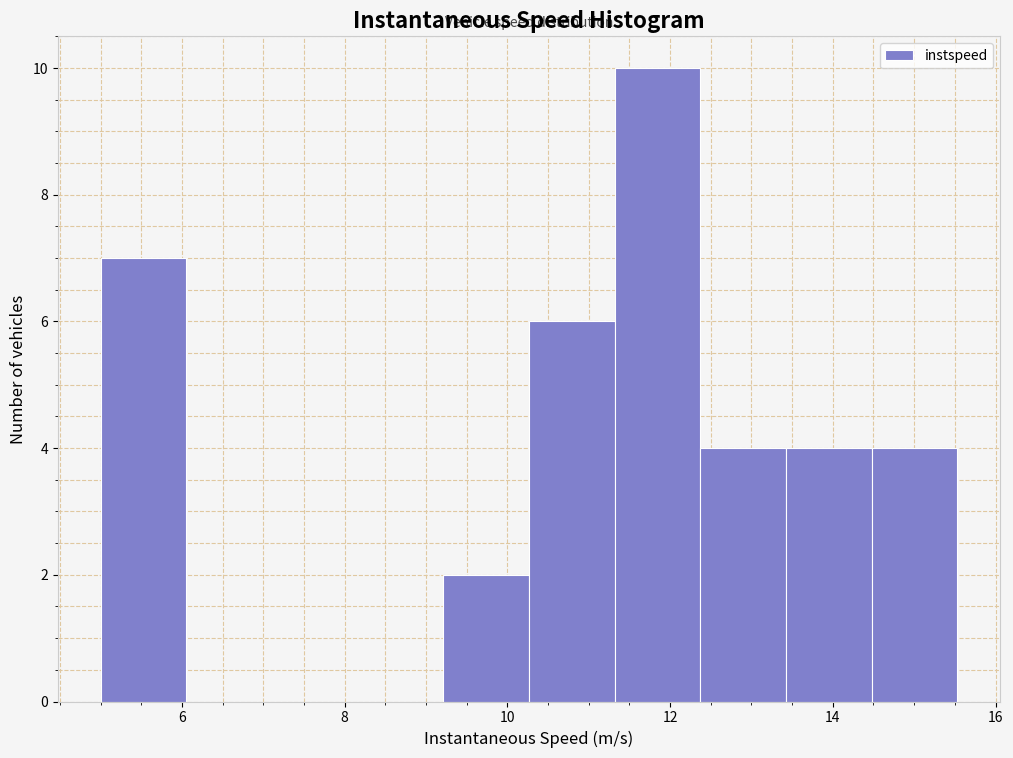

How tall is the bar that spans 14.4 to 15.6 on the x-axis? Neither the bar edges nor the heights are printed on the chart, so give them approximately, as read against the axes.

4